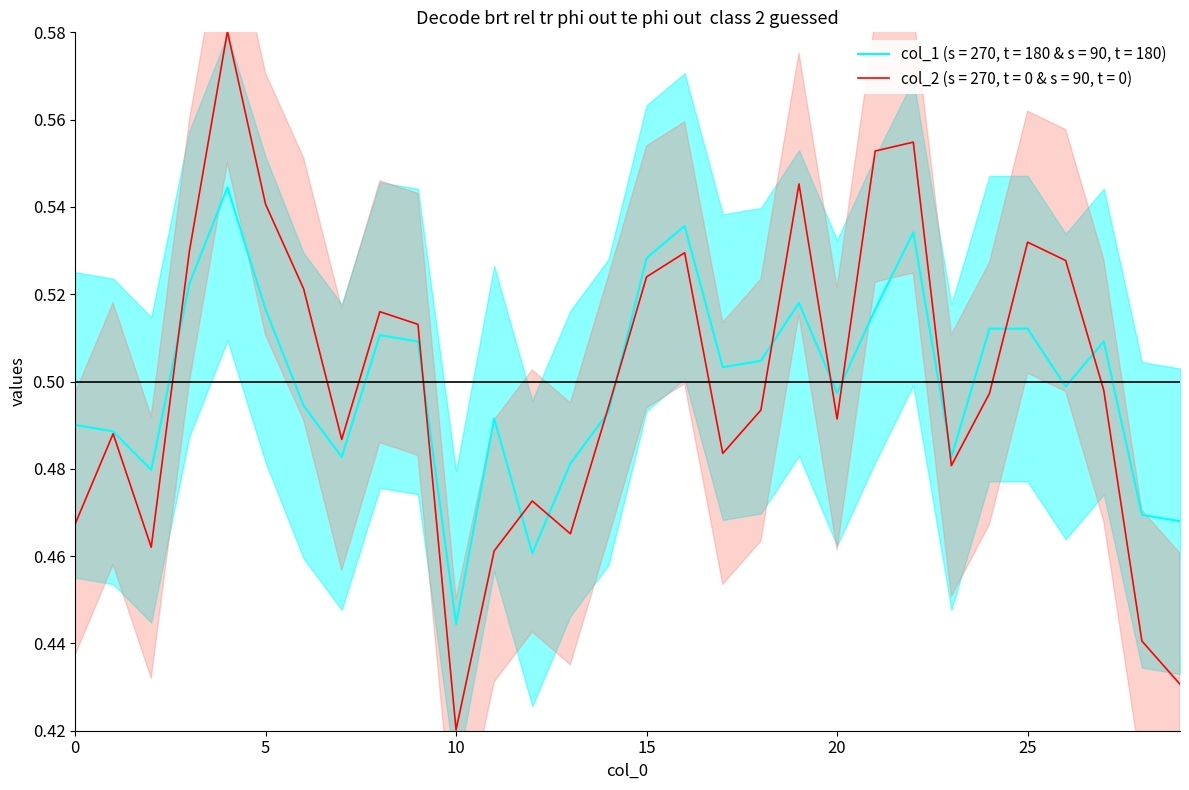

Which series has the widest spread of values?

col_2